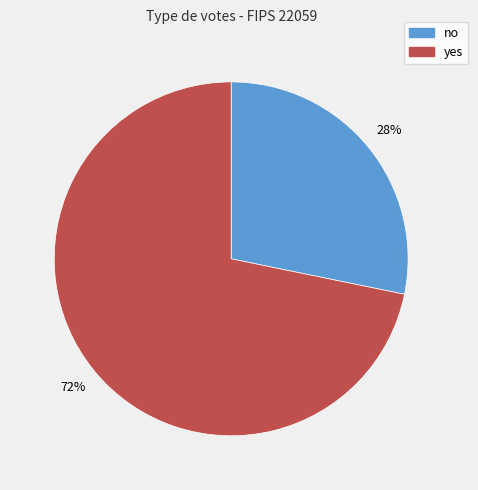

Is the sum of no and yes greater than half?

Yes